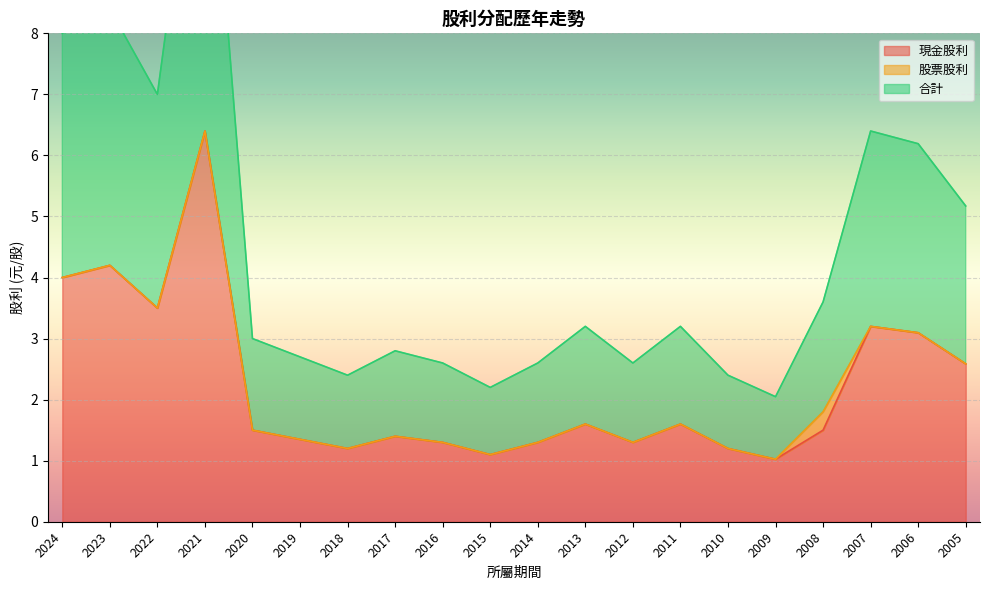

The 現金股利 series shows 1.3 at 2016. True or false?

True